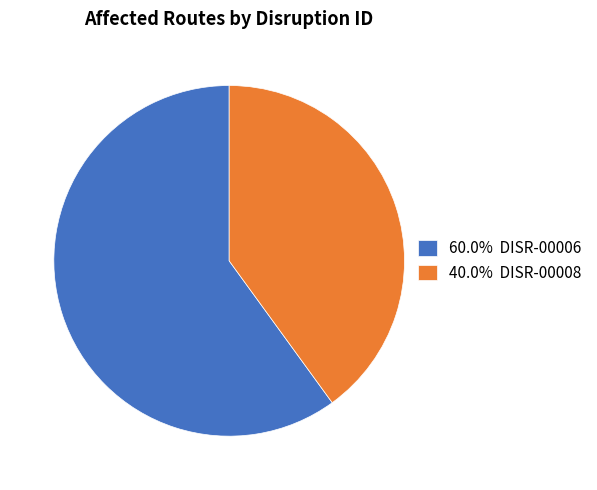

Count the number of slices in the pie.

2